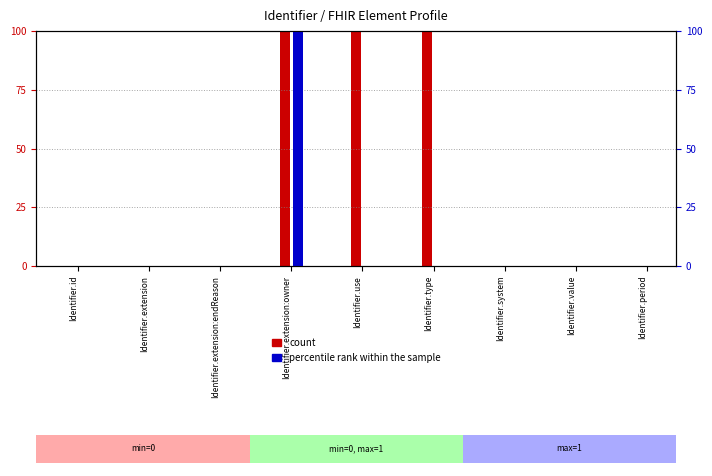

Which series changed the most between Identifier.use and Identifier.value?

count